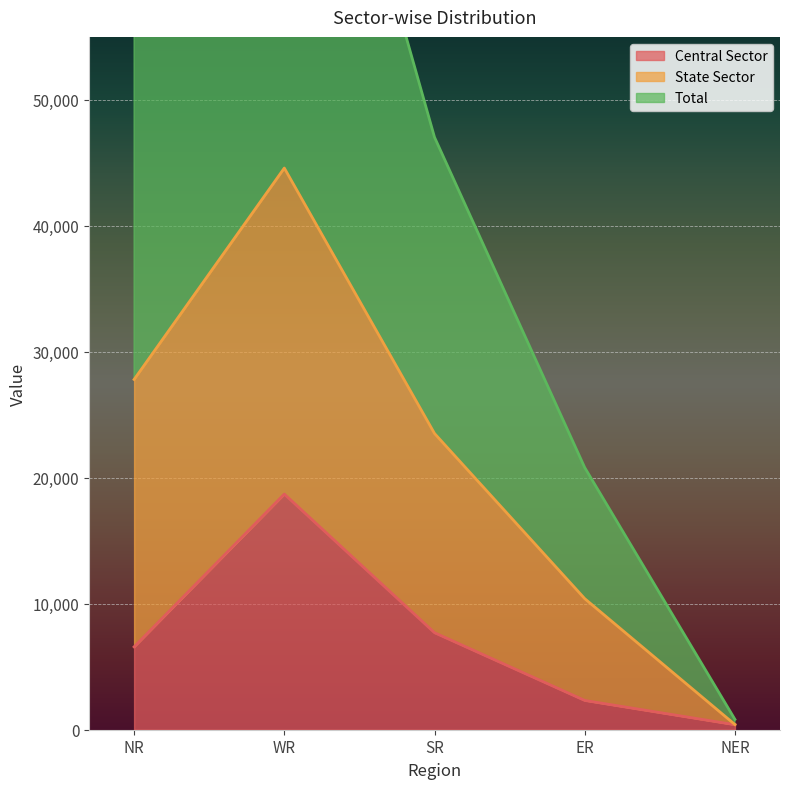

Read the Central Sector value at NR, to the nearest 100.

6600